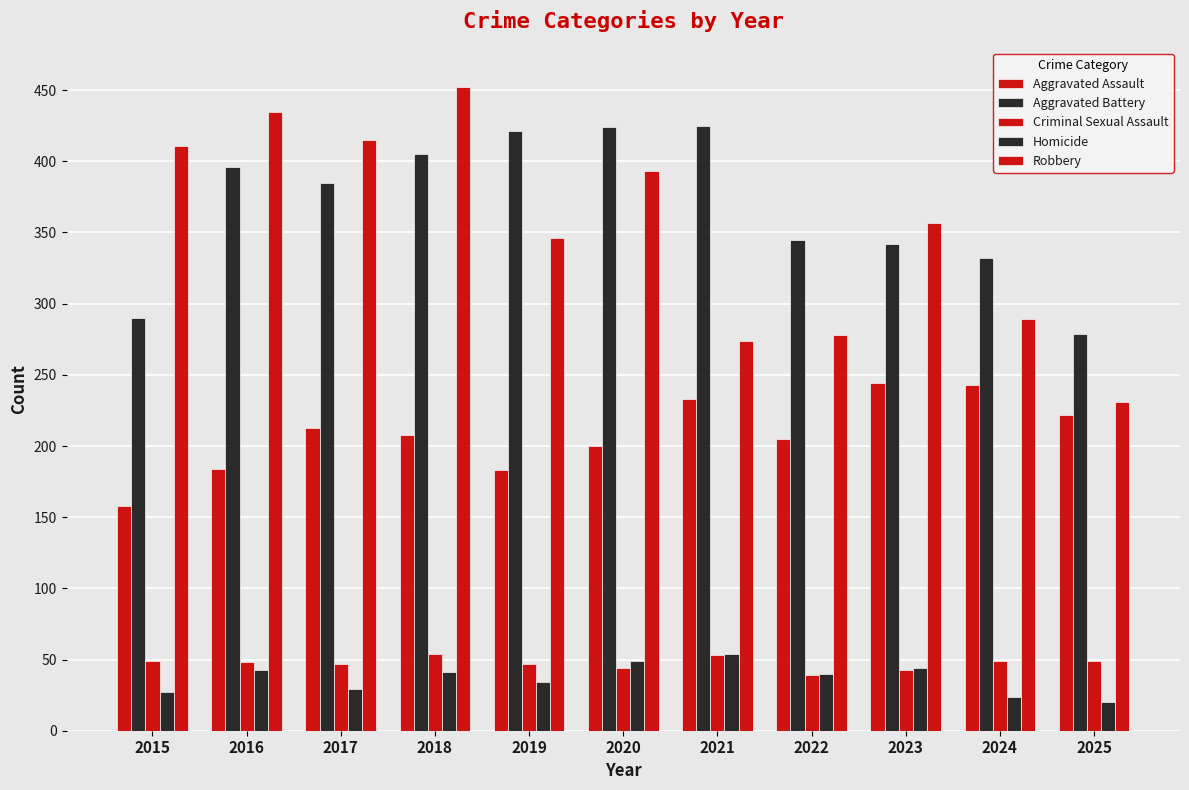

How many groups of bars are there?

11